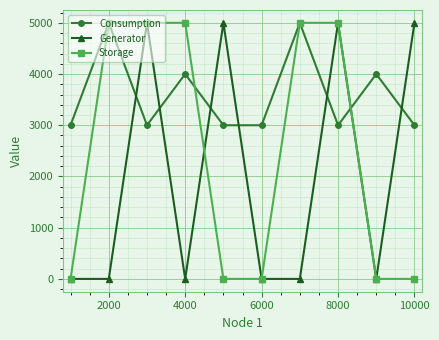

What is the greatest value displayed?

5000